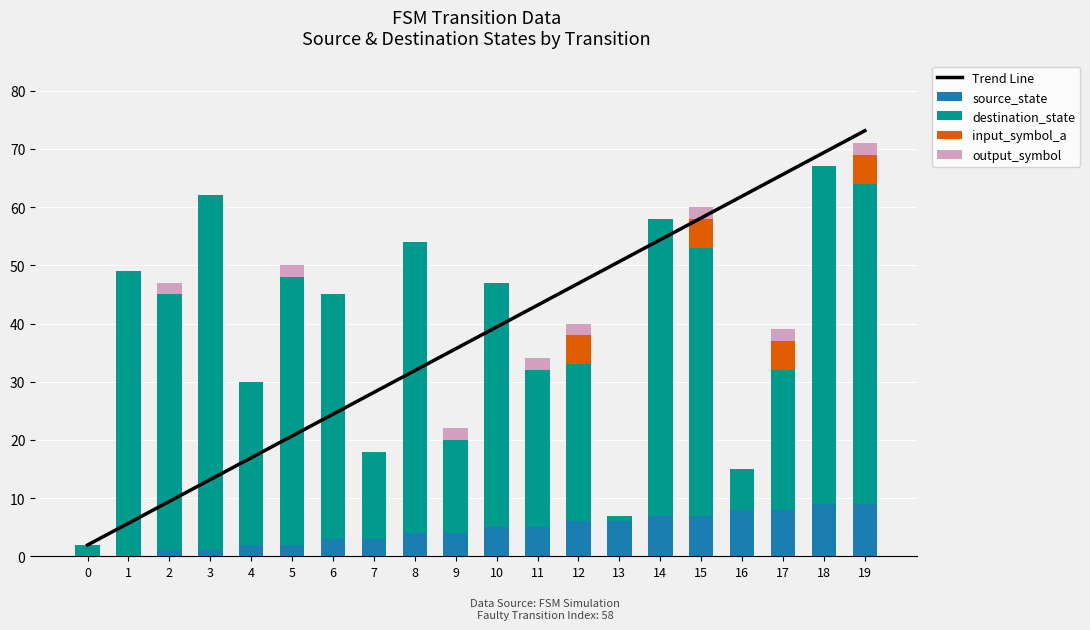

Which series has the largest total across all categories?

Trend Line